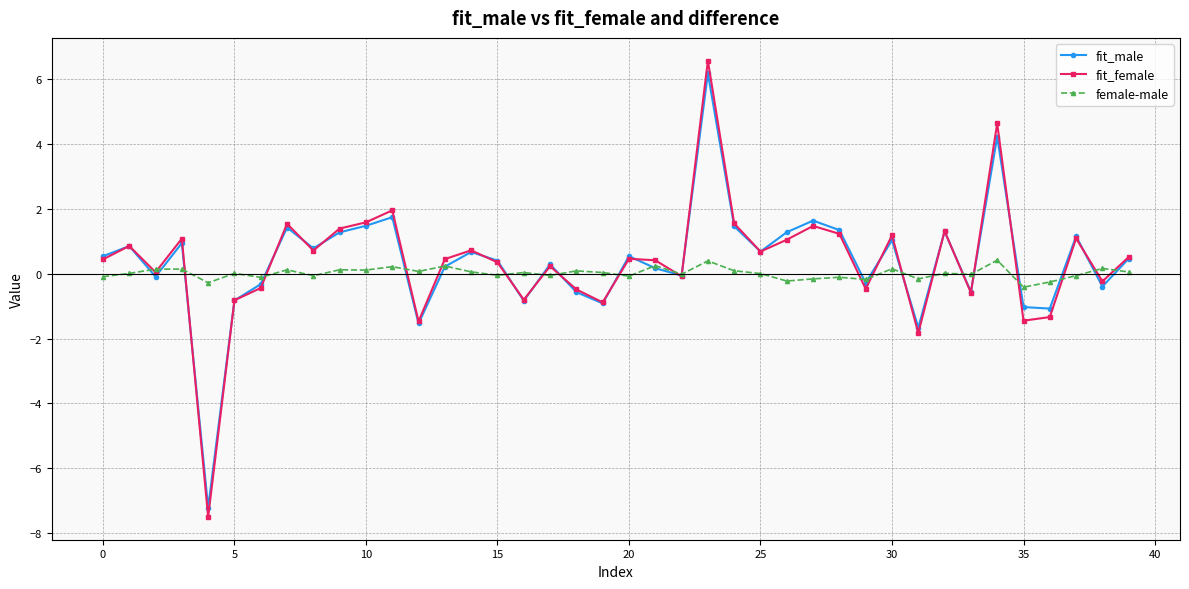

What is the lowest value of the female-male series?

-0.4